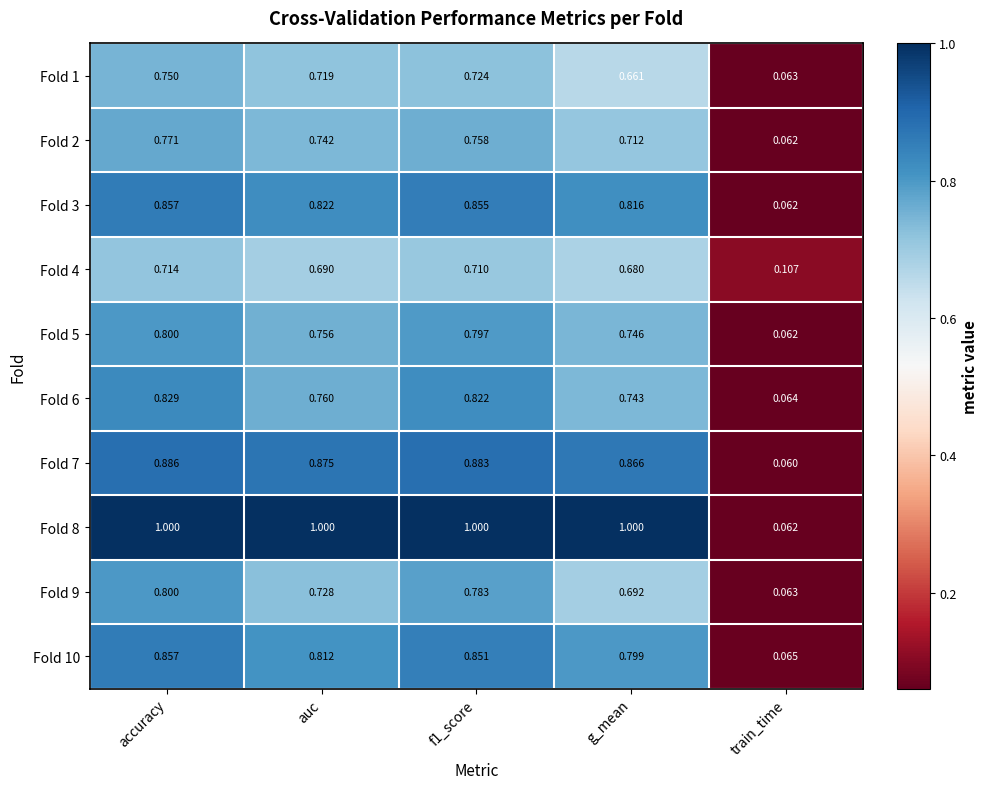

At which label is Fold 7 closest to 0?

train_time